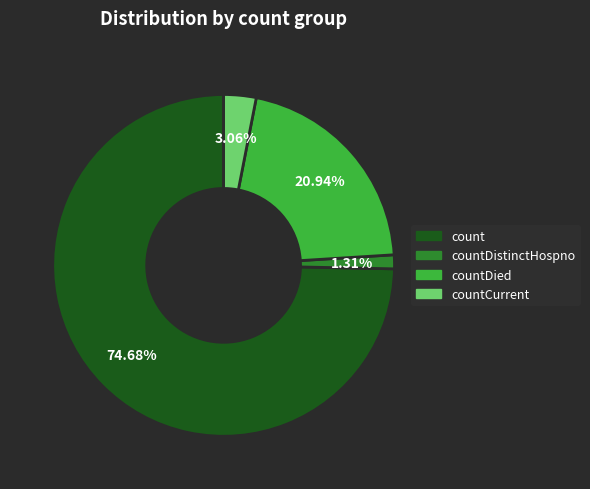

Is there any slice that represents more than half of the pie?

Yes